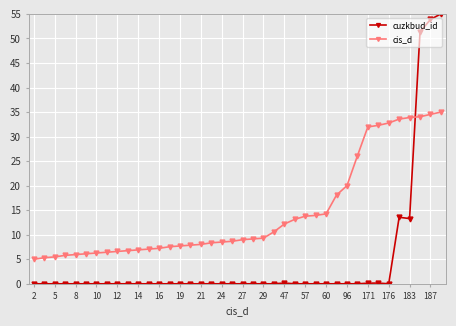

Which series has the largest range (max minus min)?

cuzkbud_id